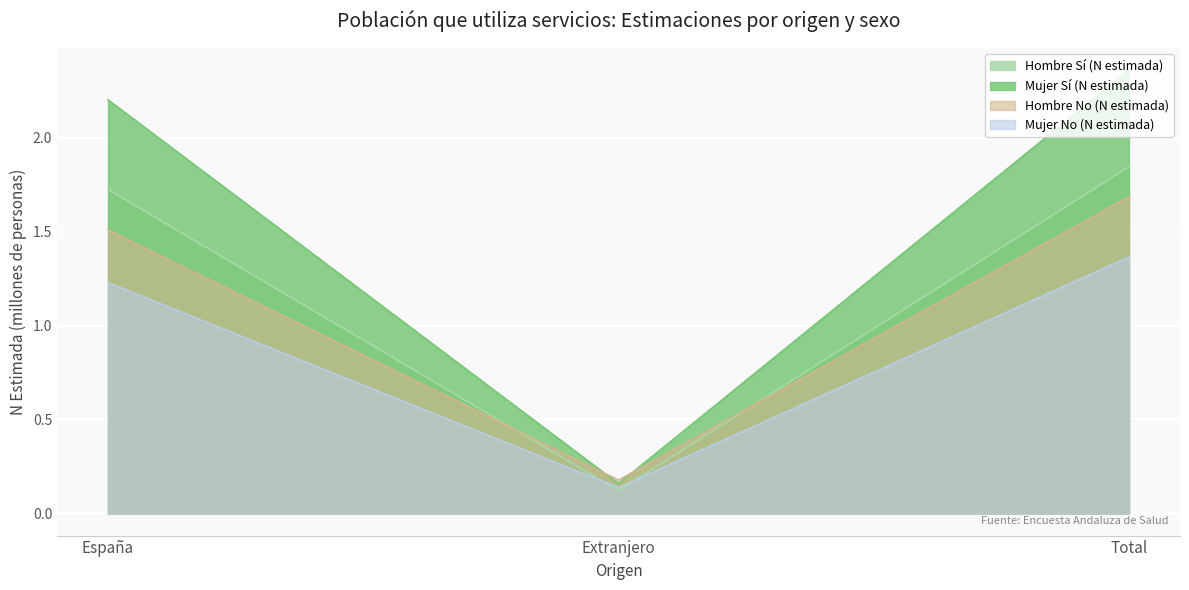

Rank the series by their maximum value, from highest to lowest.

Mujer Sí (N estimada), Hombre Sí (N estimada), Hombre No (N estimada), Mujer No (N estimada)